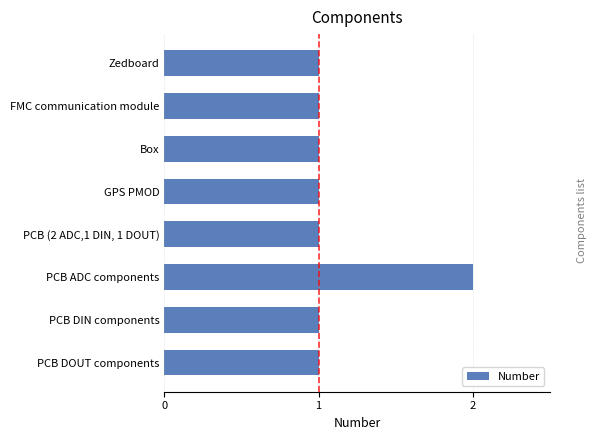

Is it true that the value at Box is 1?

True